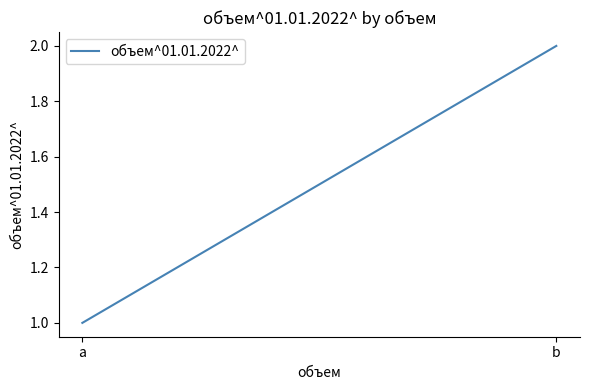

Which label corresponds to the largest value in the chart?

b